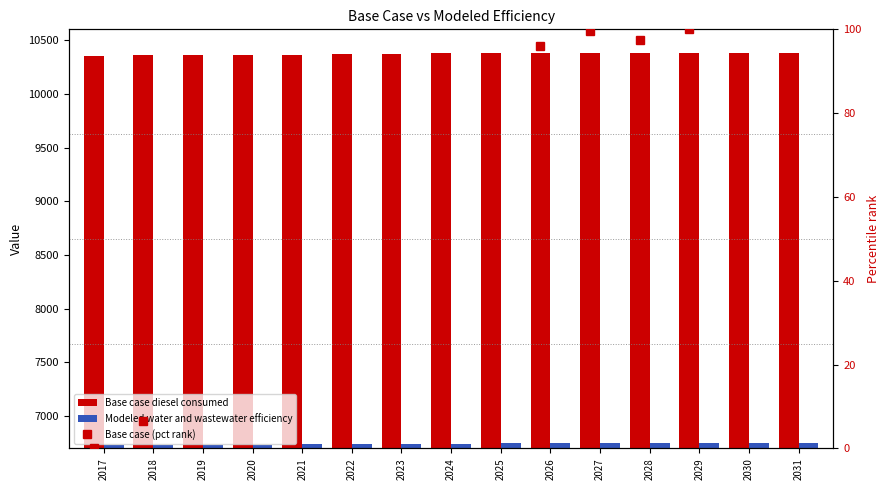

What is the average value of the Modeled water and wastewater efficiency series?

6742.2